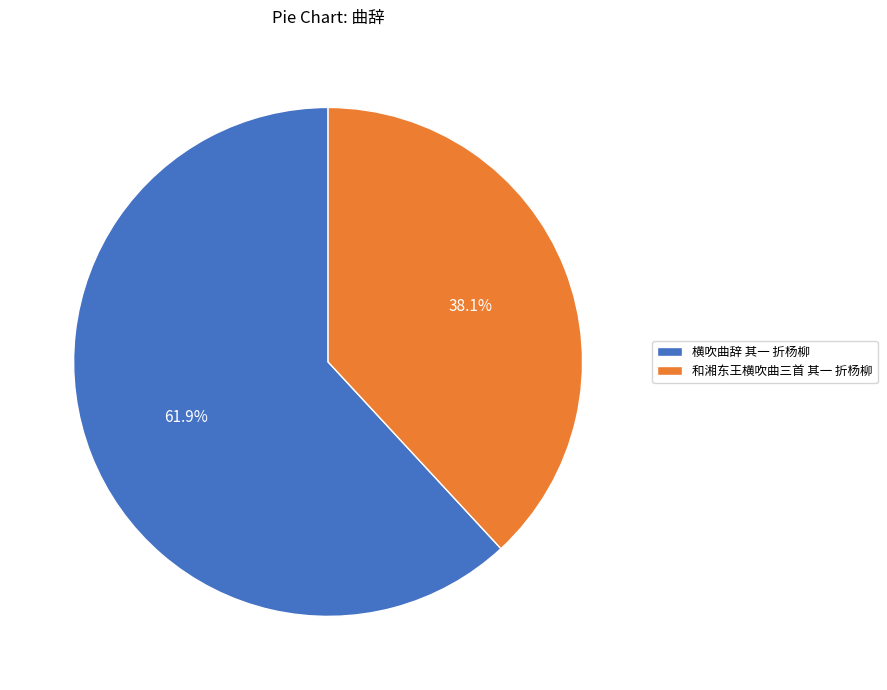

What is the smallest slice in the pie chart?

和湘东王横吹曲三首 其一 折杨柳